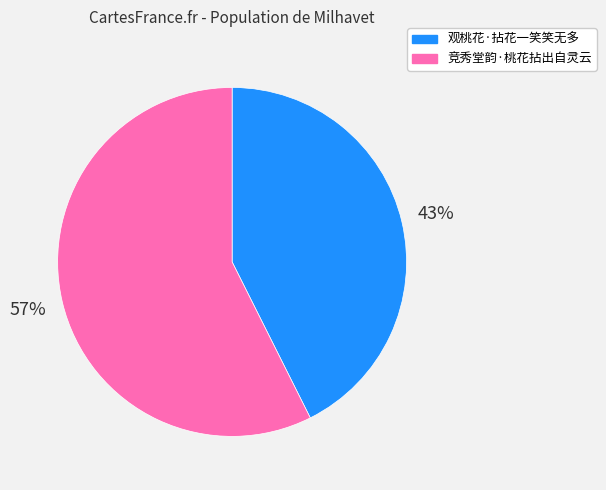

The 竞秀堂韵·桃花拈出自灵云 slice represents 57% of the pie. True or false?

True